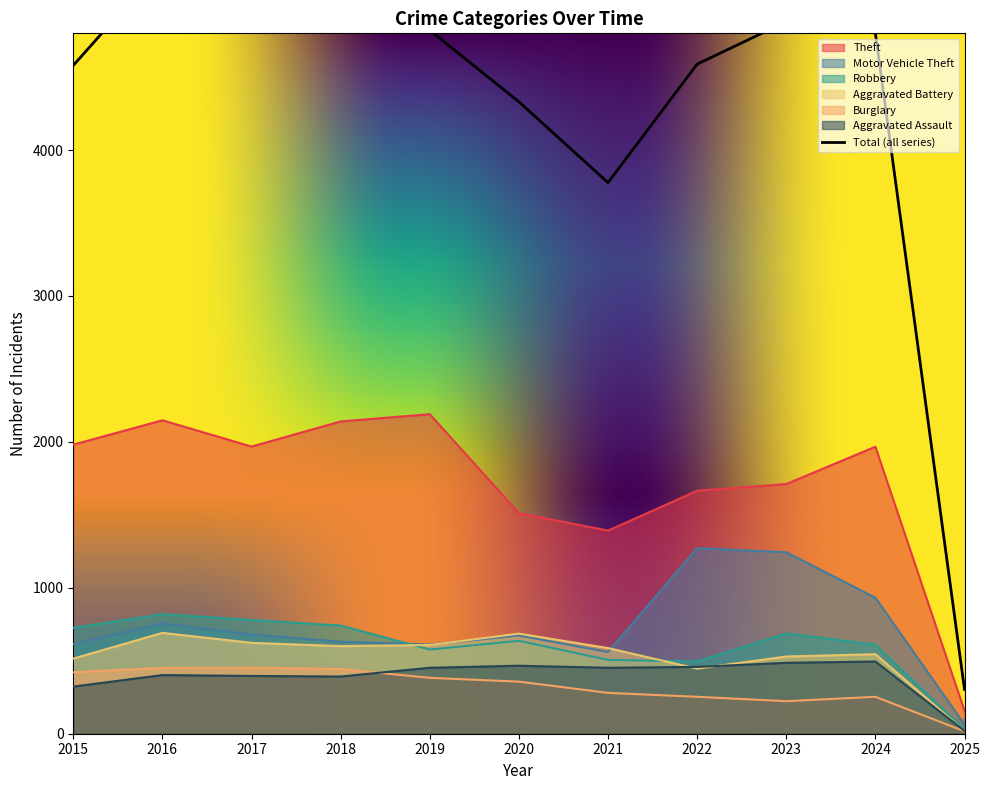

What are all the series names shown in the legend?

Theft, Motor Vehicle Theft, Robbery, Aggravated Battery, Burglary, Aggravated Assault